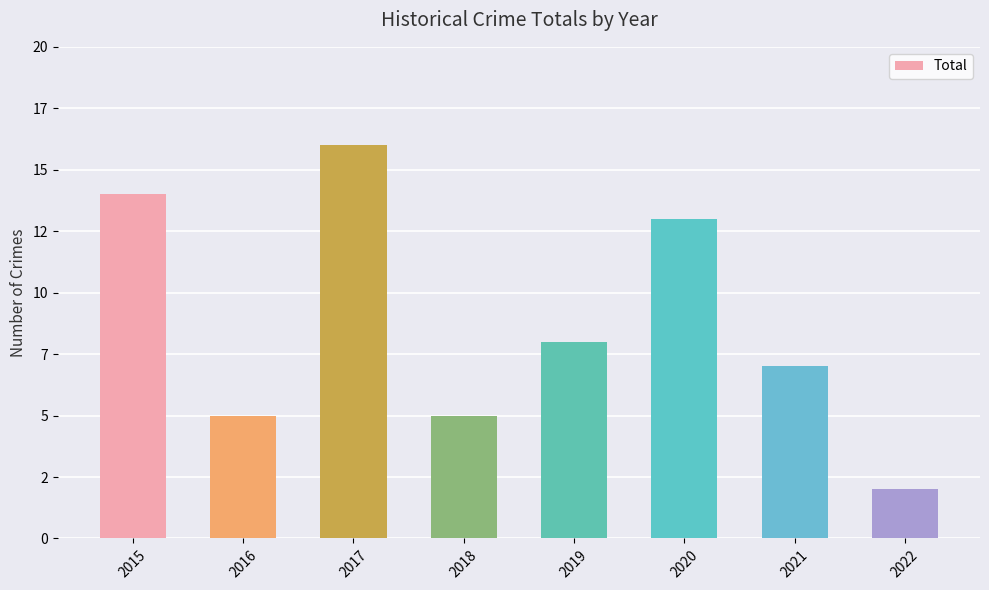

Read the value at 2017.

16